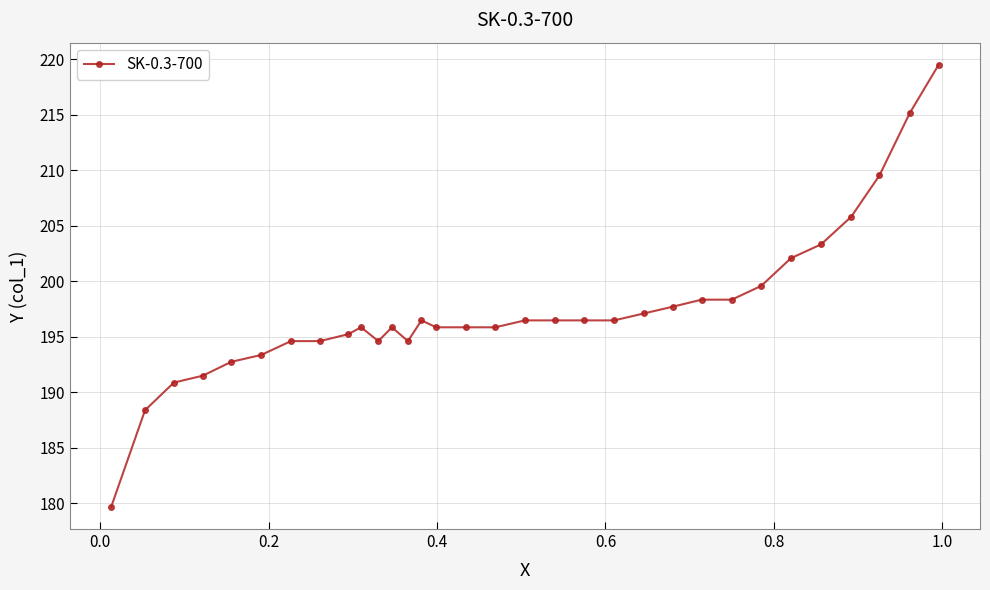

Count the number of data series in this chart.

1